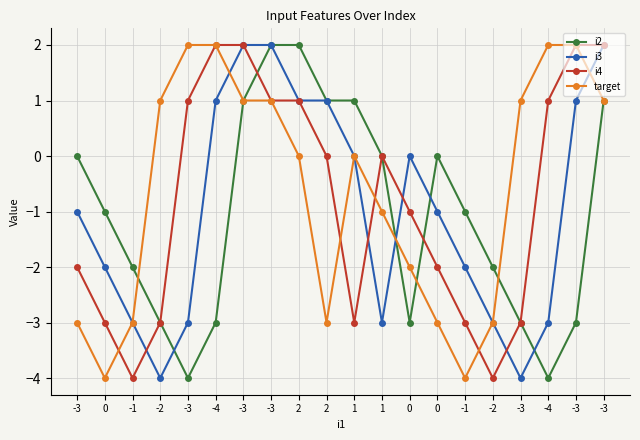

Count the number of data series in this chart.

4